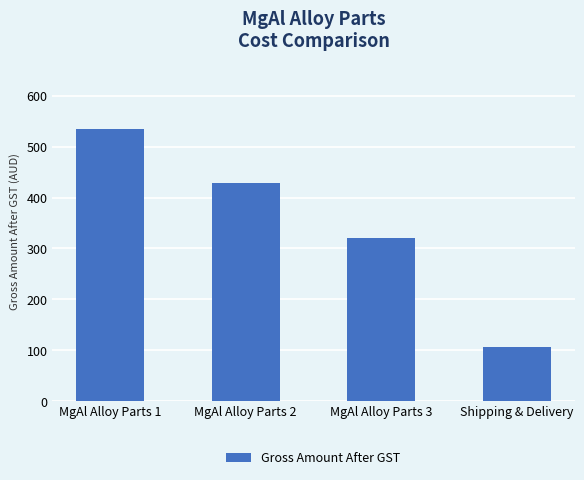

What is the approximate value at MgAl Alloy Parts 2, to the nearest 50?

450